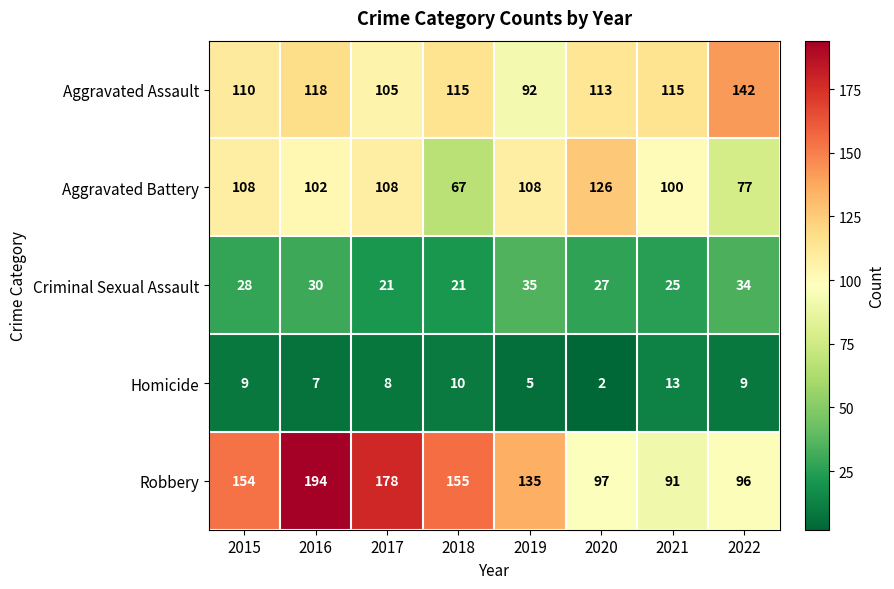

At how many categories does at least one series exceed 22?

8